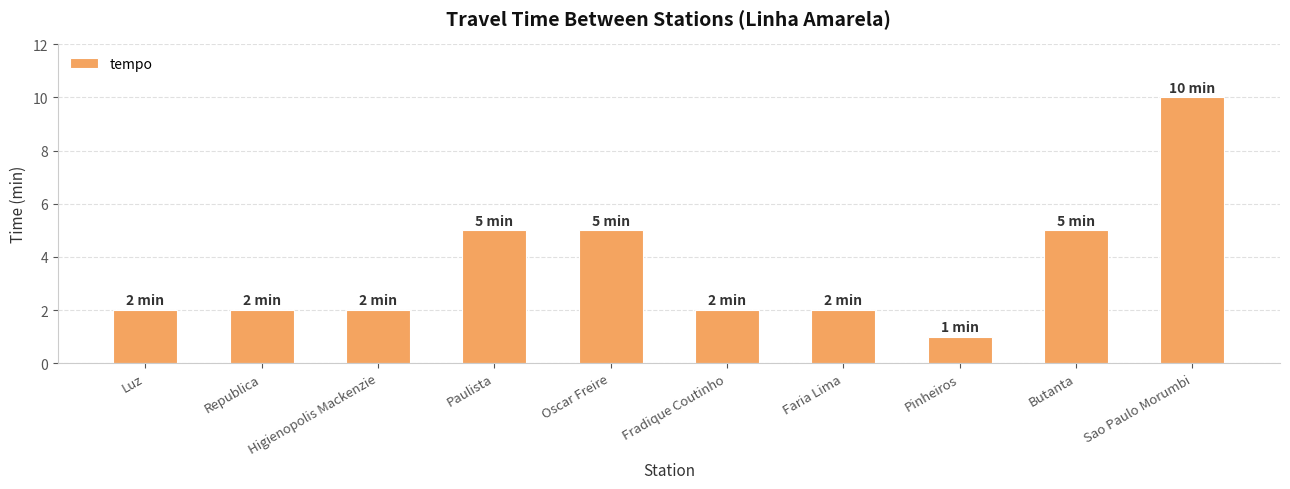

How many bars are there in total?

10